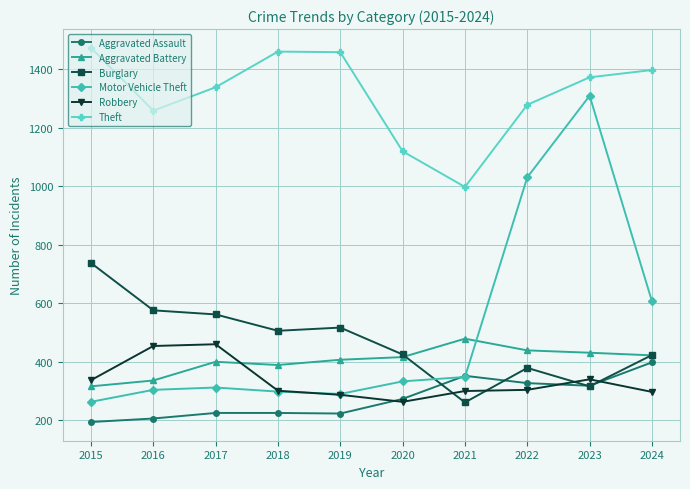

True or false: Robbery has more than 0 points higher than both neighbors.

True